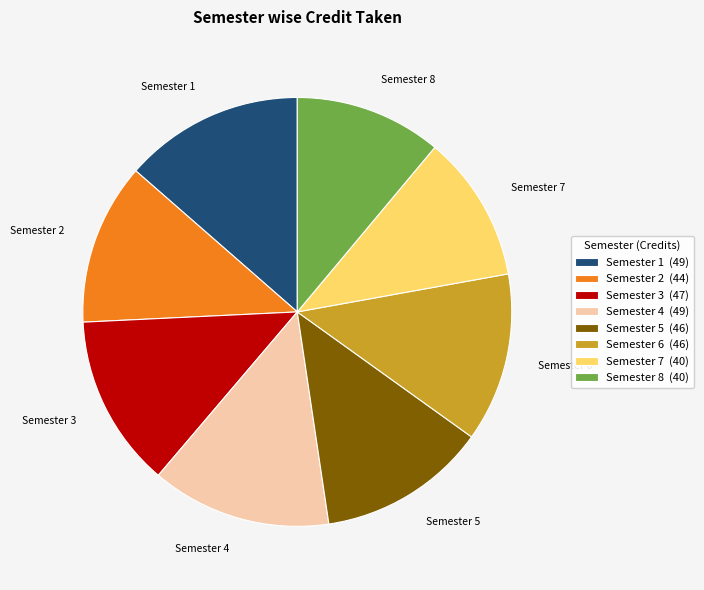

Combined, do Semester 8 and Semester 4 account for over 50%?

No